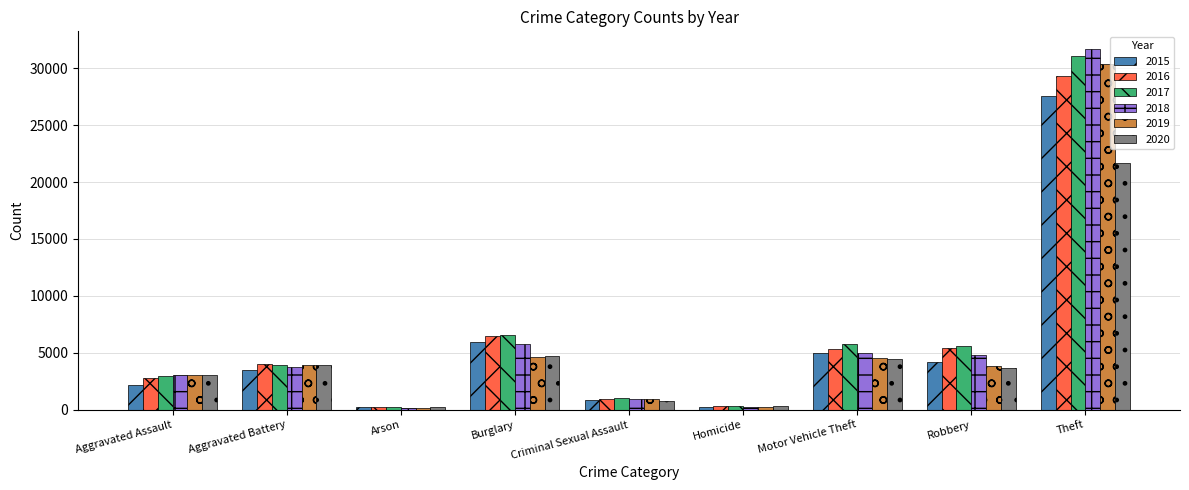

How many bars are there in each group?

6